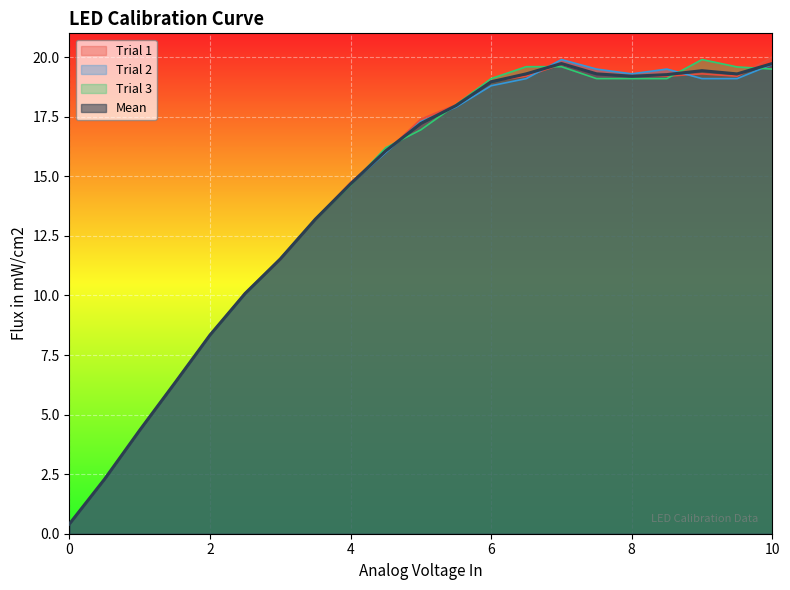

What is the maximum value for Trial 2?

19.9